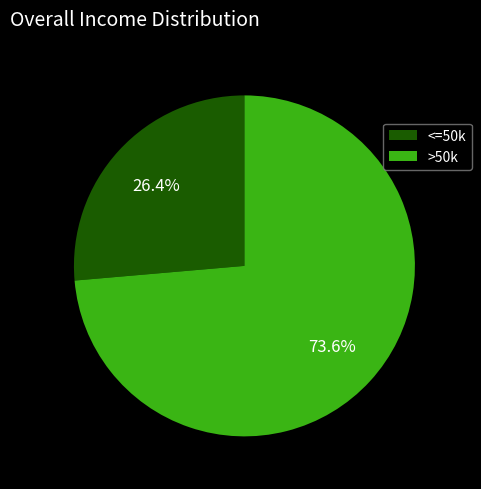

Count the number of slices in the pie.

2